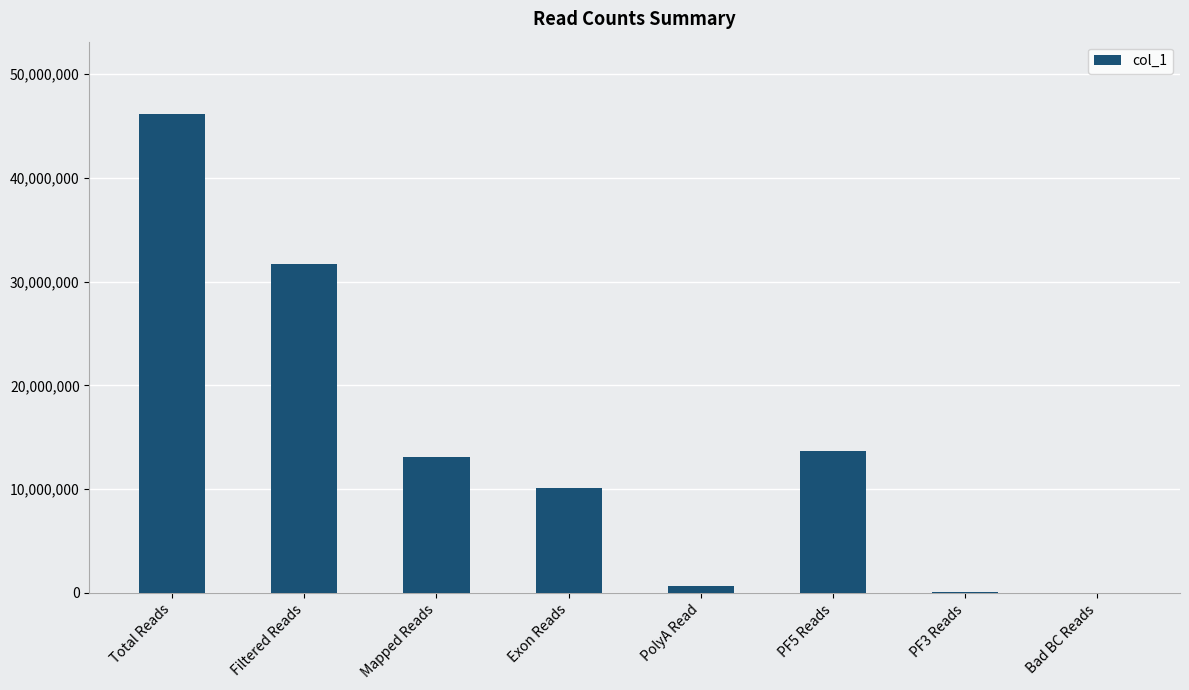

True or false: the data shows 672390 at PolyA Read.

True